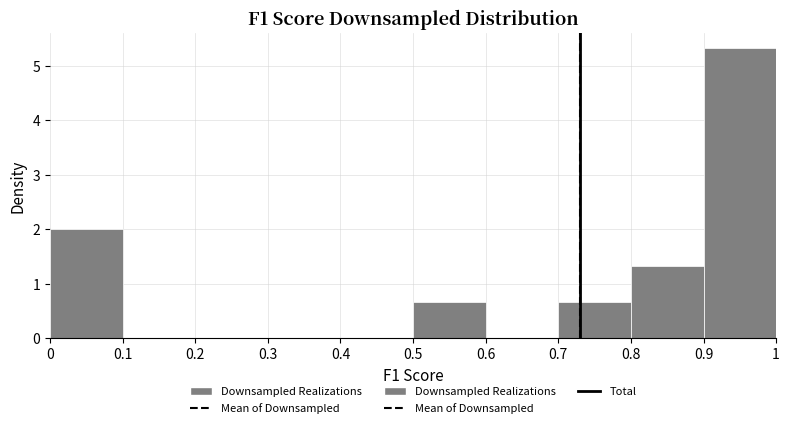

Over which range of the x-axis is the bar tallest?

0.9 to 1